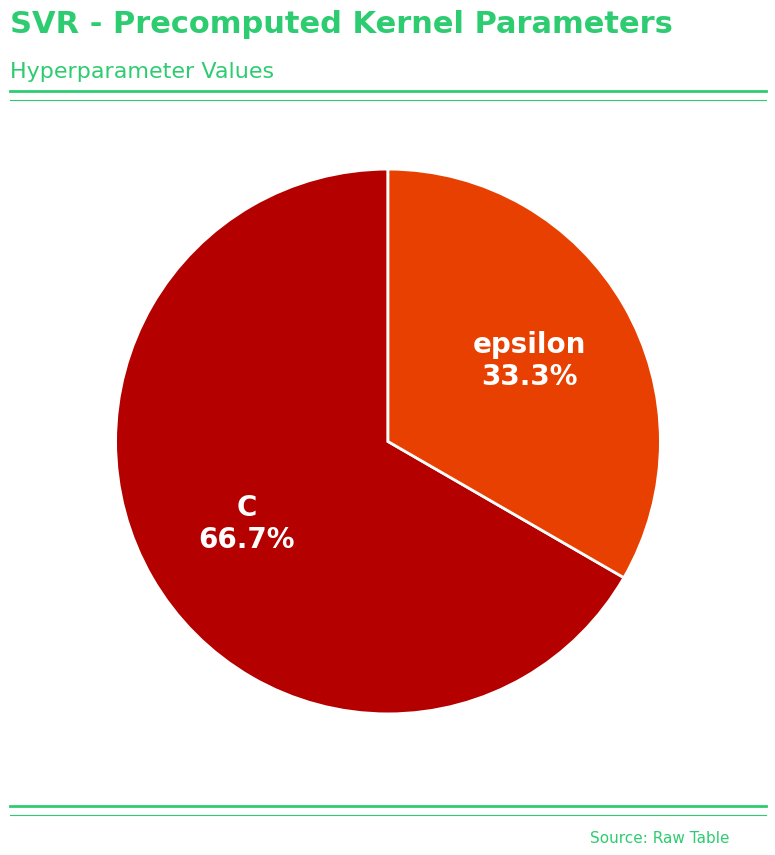

To the nearest percent, what is the average slice percentage?

50%